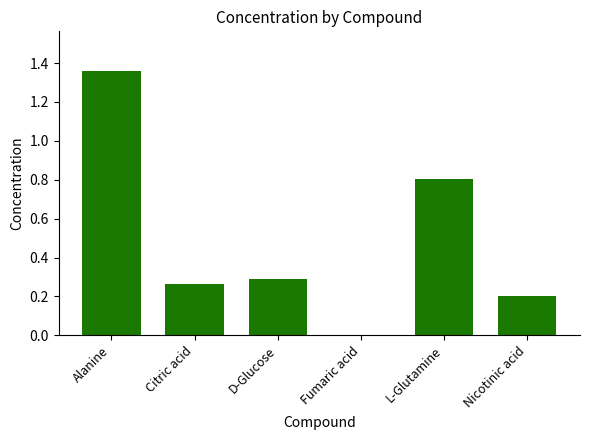

The value at Citric acid is 0.1. True or false?

False